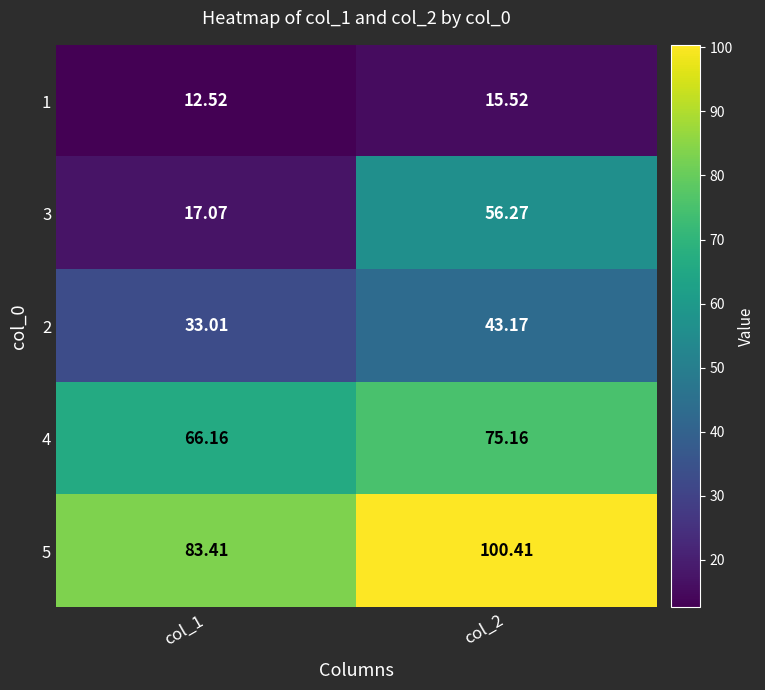

What is the difference between the highest and lowest values at col_1?

70.9